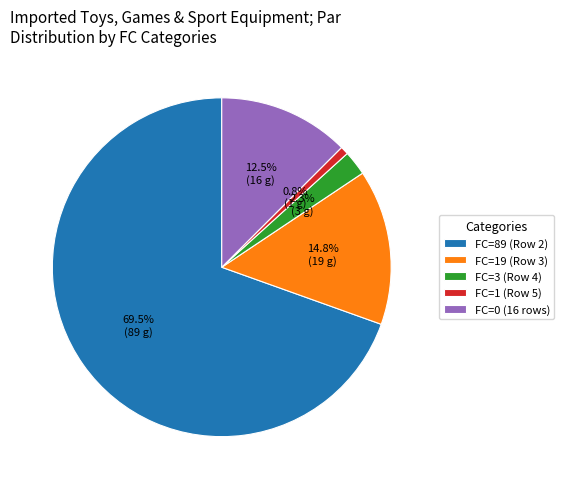

What is the largest slice in the pie chart?

FC=89 (Row 2)